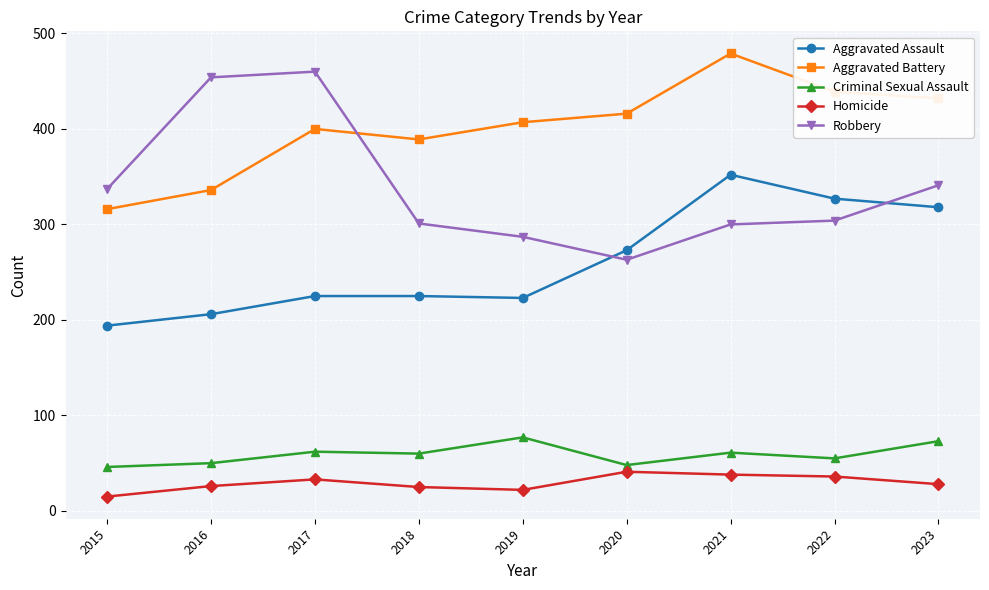

Does the chart display data point markers on the line(s)?

Yes